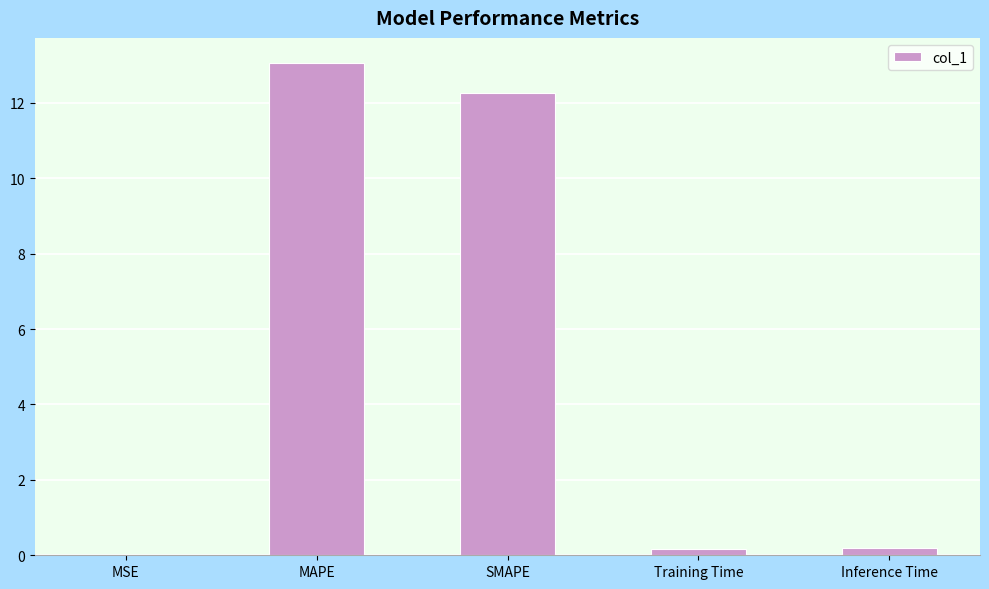

Read the value at MAPE.

13.1